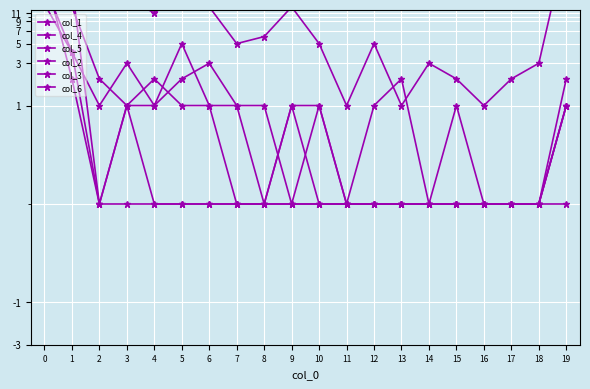

True or false: col_4 and col_1 intersect in this chart.

False